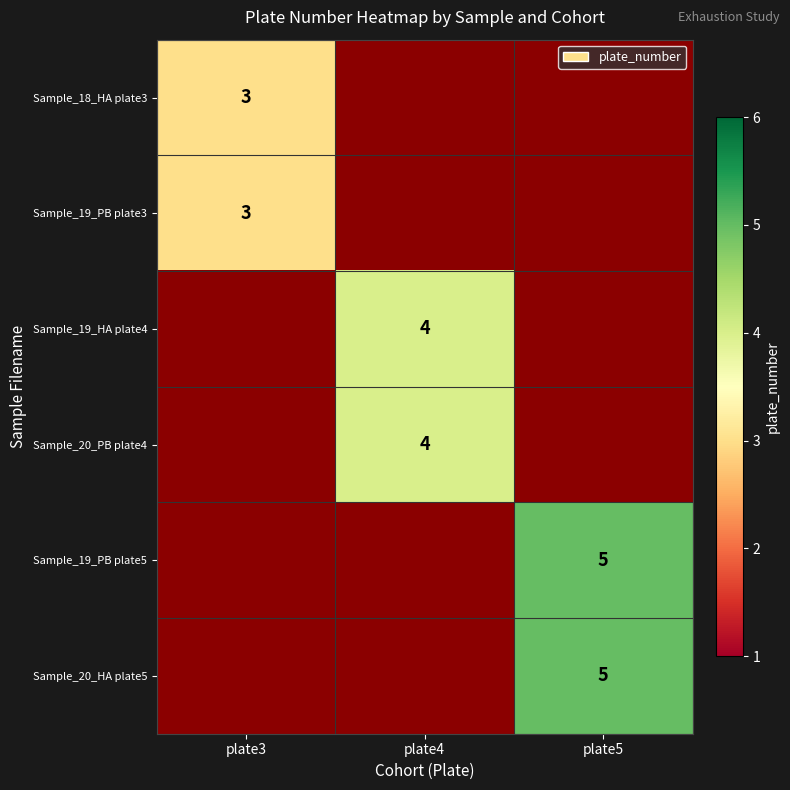

True or false: Sample_19_PB plate5 has a value of 5 at plate5.

True